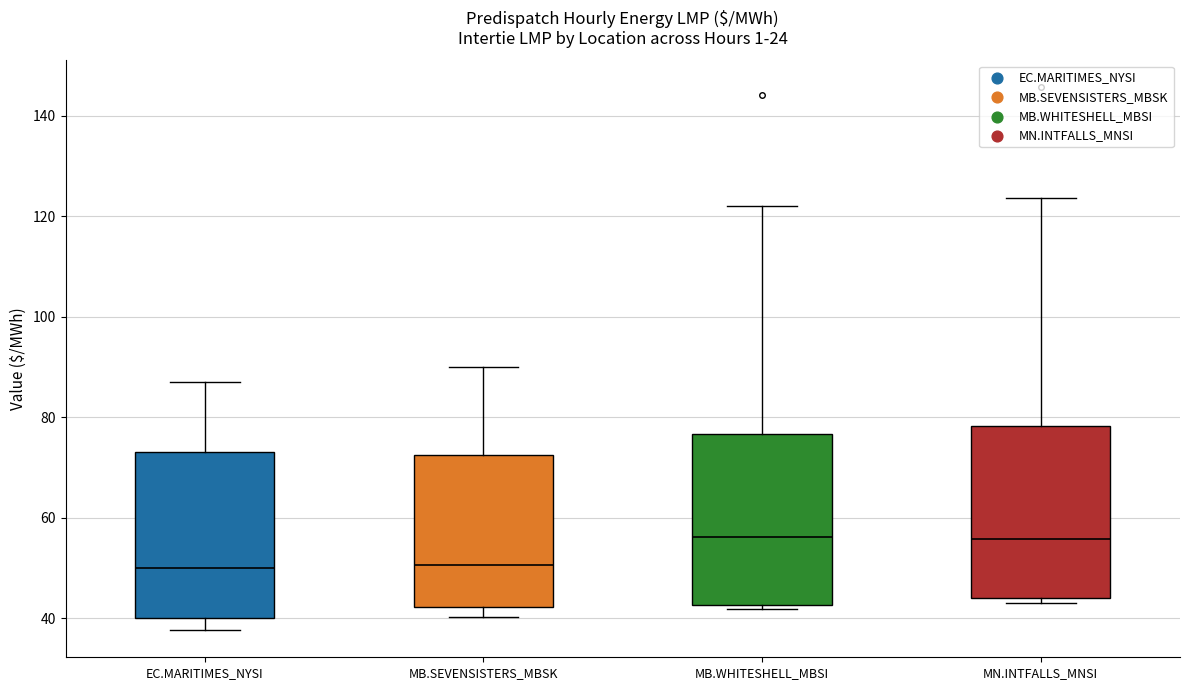

Where is the upper edge of the box for MB.WHITESHELL_MBSI on the y-axis? The values are not printed on the chart, so give them approximately, as read against the axis.

76